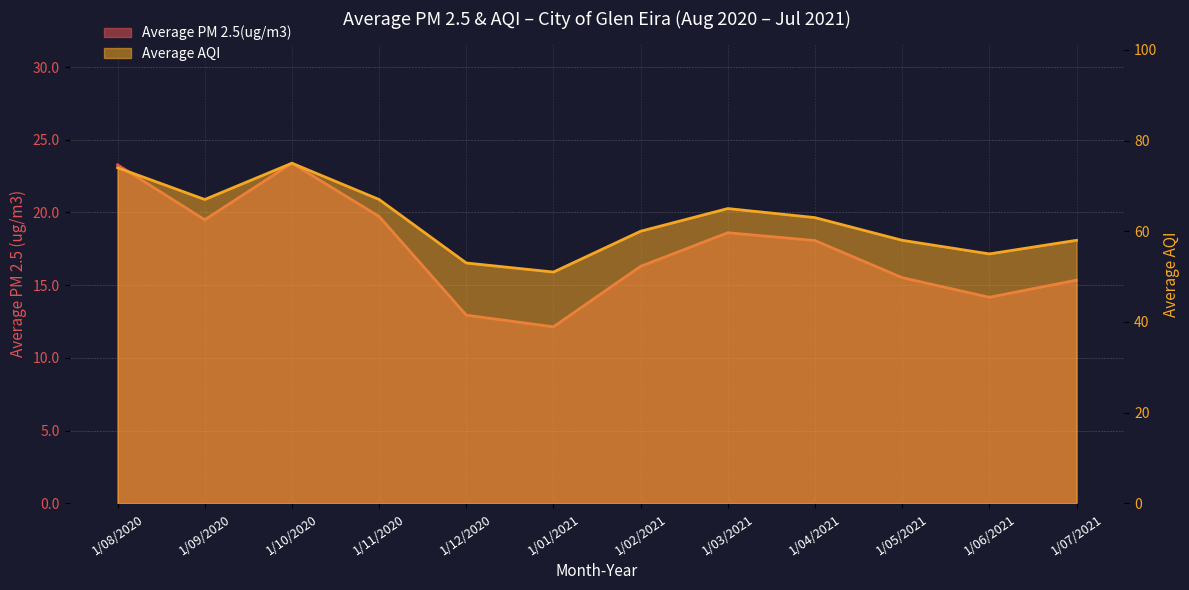

What is the greatest value displayed?

75.0